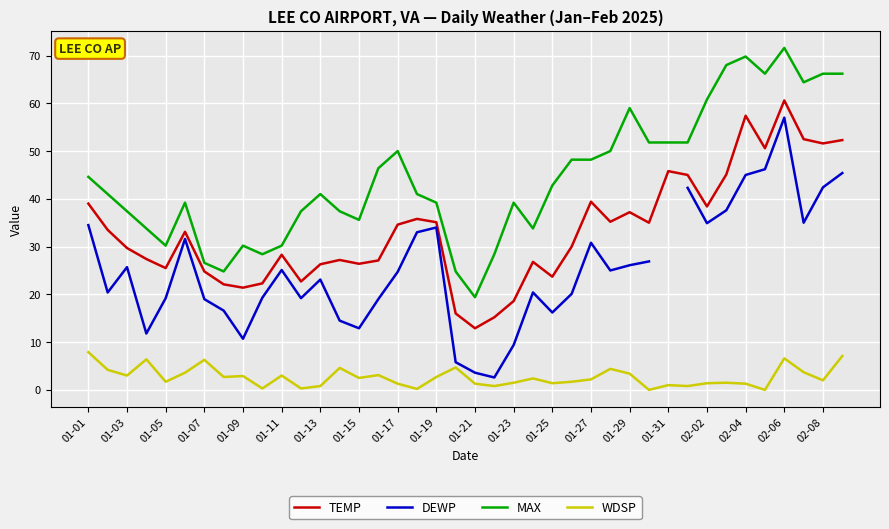

What is the approximate value of WDSP at 02-08?

2.0